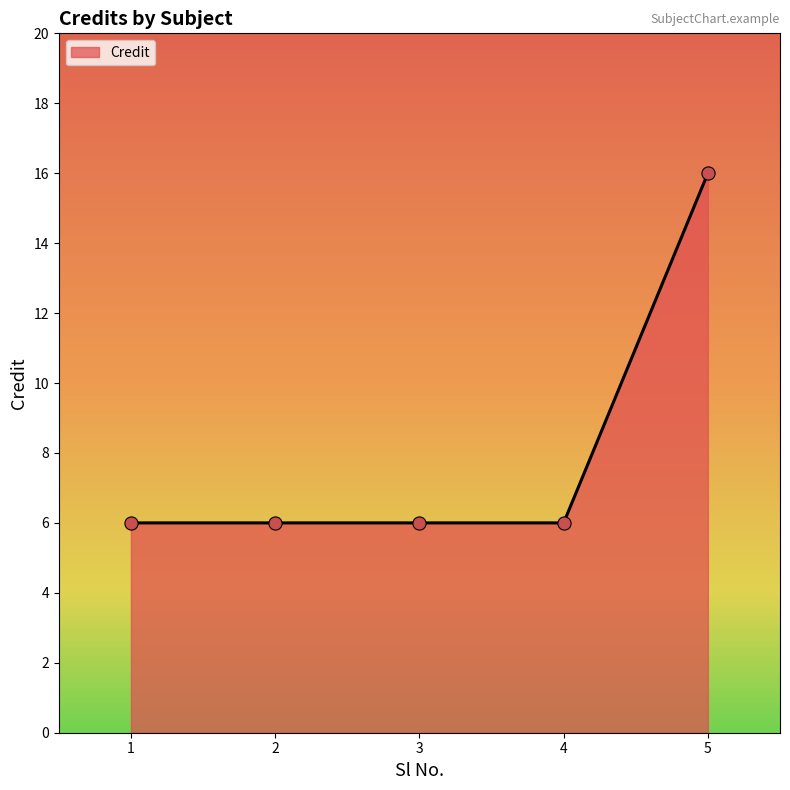

Approximately how many times larger is the value at 4 compared to 5?

0.4